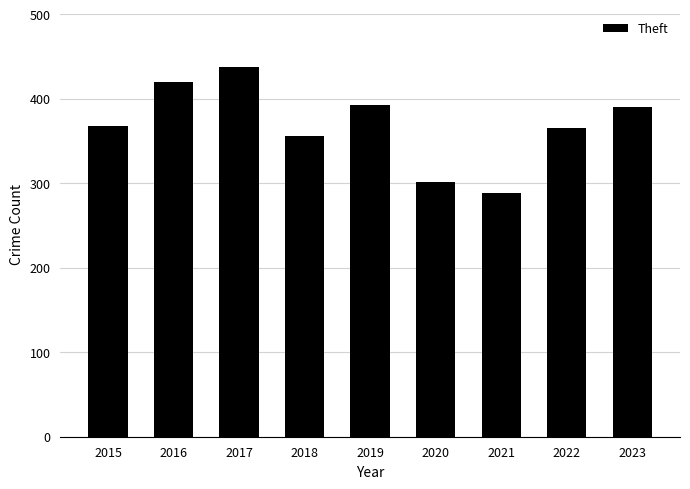

What is the value of the 8th bar from the left?

365